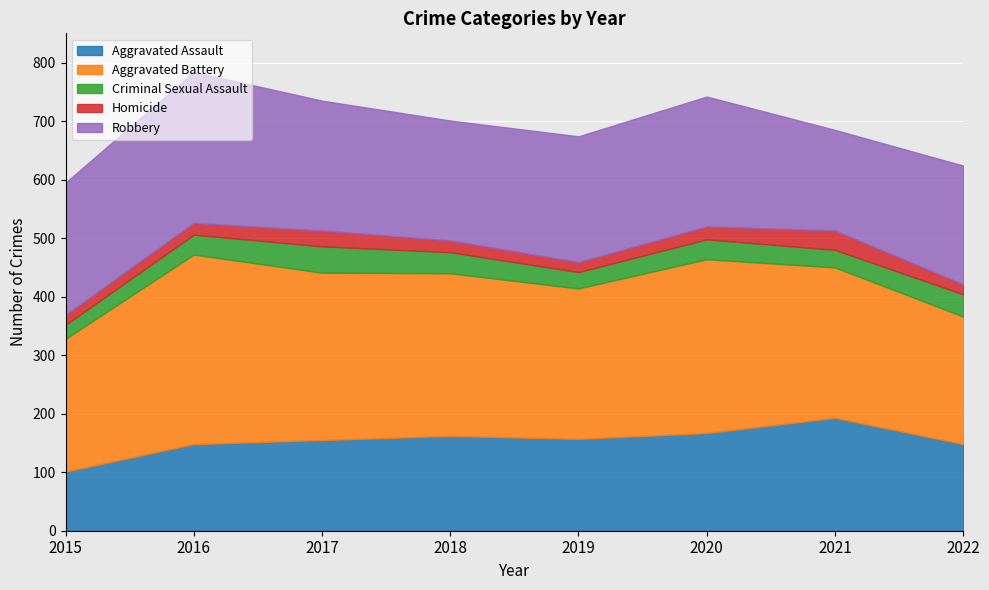

Read the Homicide value at 2015, to the nearest 10.

20